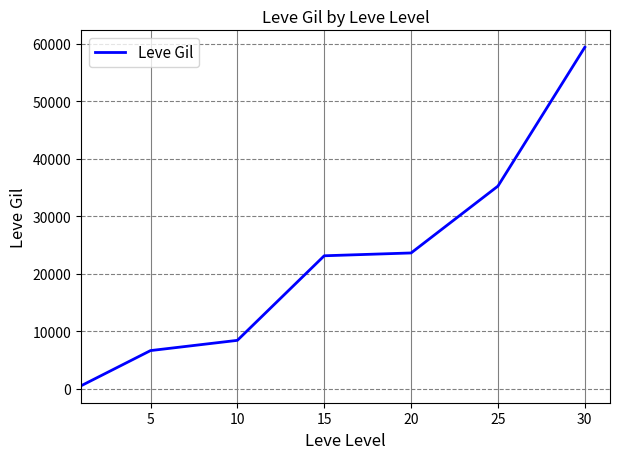

What is the maximum value shown in the chart?

59405.0